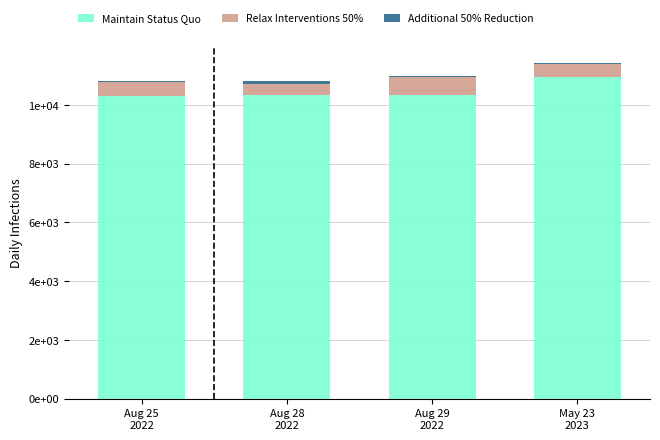

What is the difference between the Additional 50% Reduction values at May 23
2023 and Aug 29
2022?

28.8